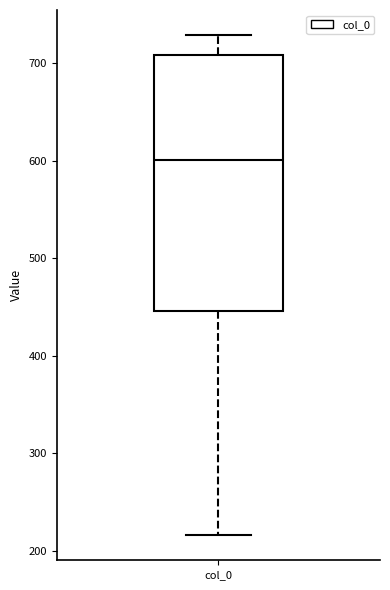

Transcribe this box plot: give where the median line is, the range the box spans, and where the two whiskers end, as read against the y-axis. The values are not printed on the chart, so give them approximately, as read against the axis.

median 600, box 450 to 710, whiskers 220 to 730